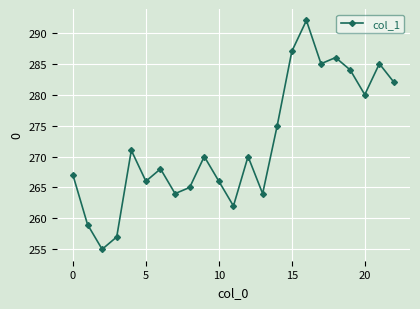

How many interior local peaks (higher than both neighbors) does the data have?

7